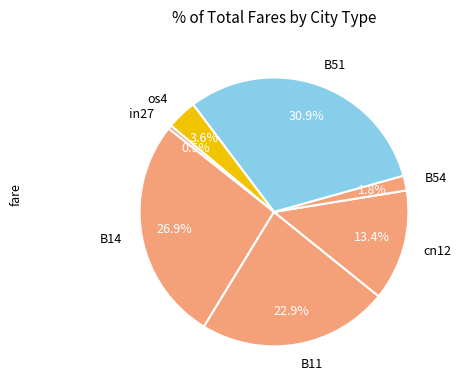

To the nearest percent, what is the average slice percentage?

14%